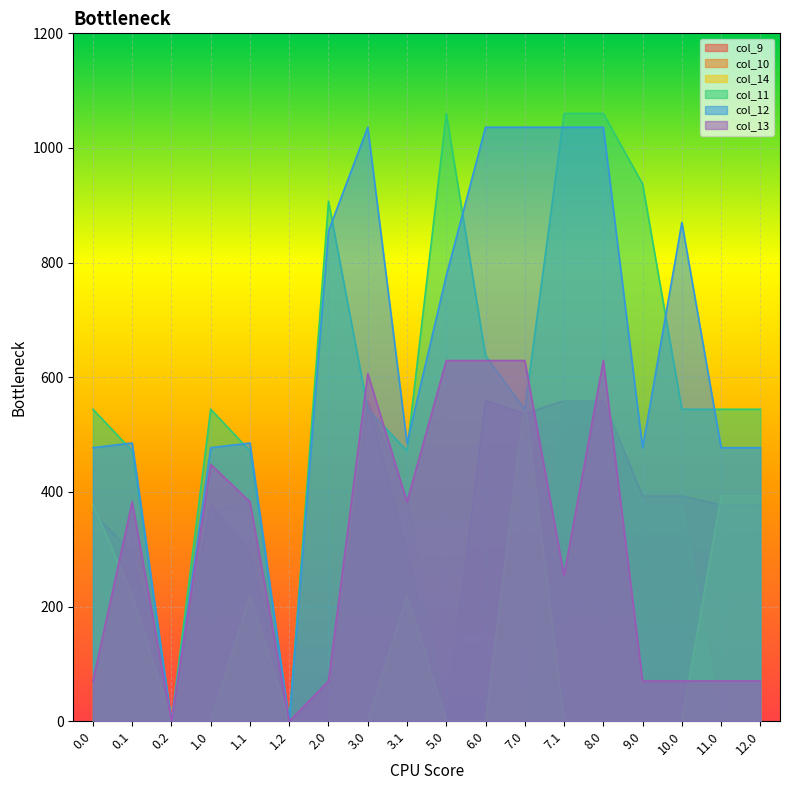

How many times do col_9 and col_13 cross each other?

4